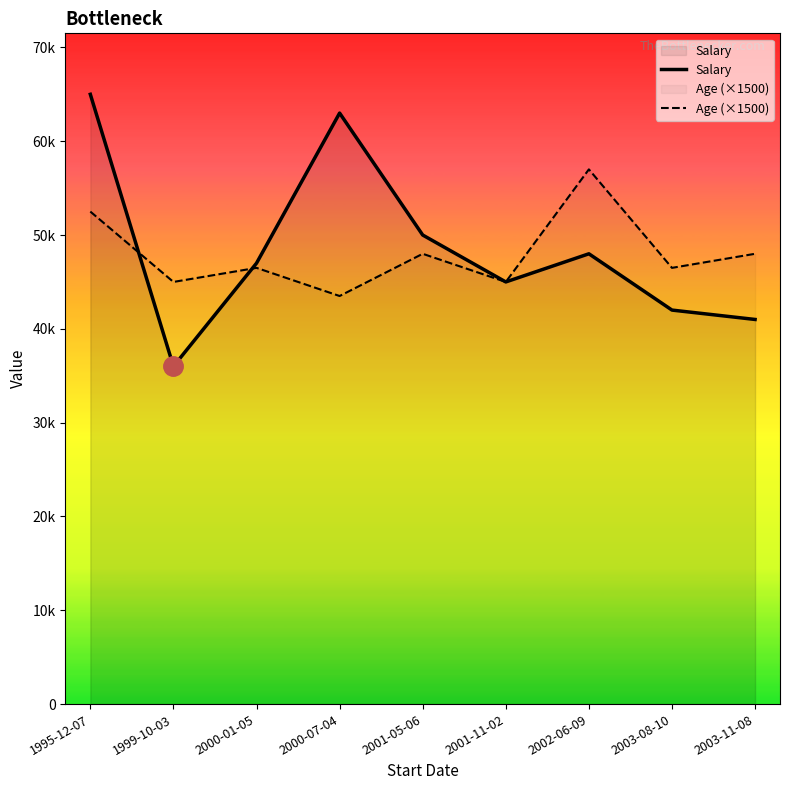

Which series has the widest spread of values?

Salary